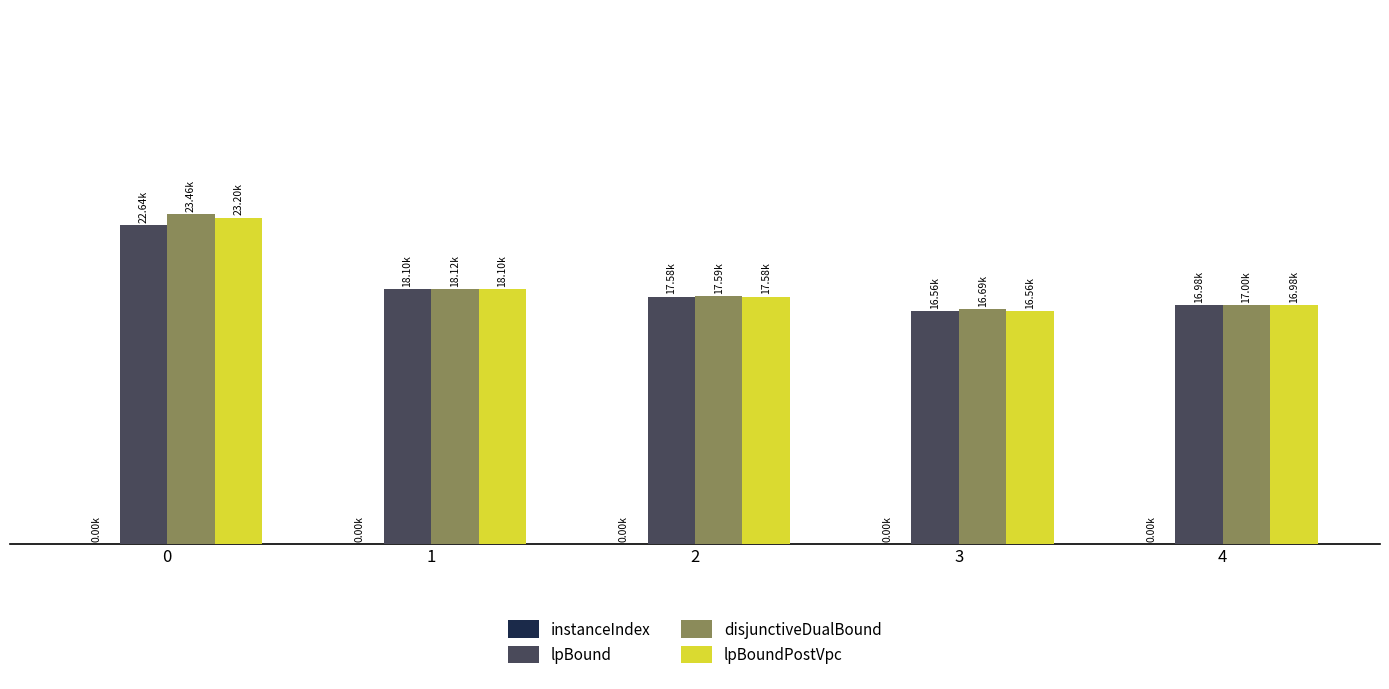

At 1, list the series in order from smallest to largest.

instanceIndex, lpBound, lpBoundPostVpc, disjunctiveDualBound